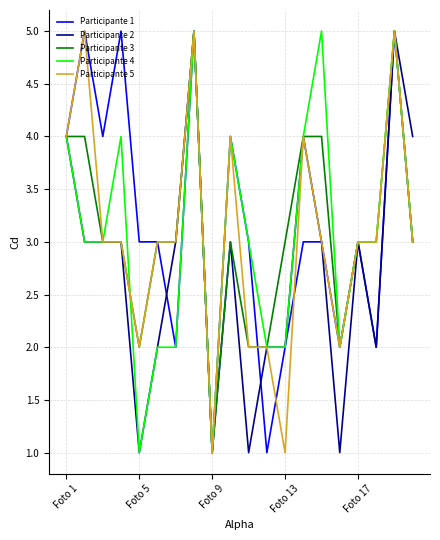

What are all the series names shown in the legend?

Participante 1, Participante 2, Participante 3, Participante 4, Participante 5